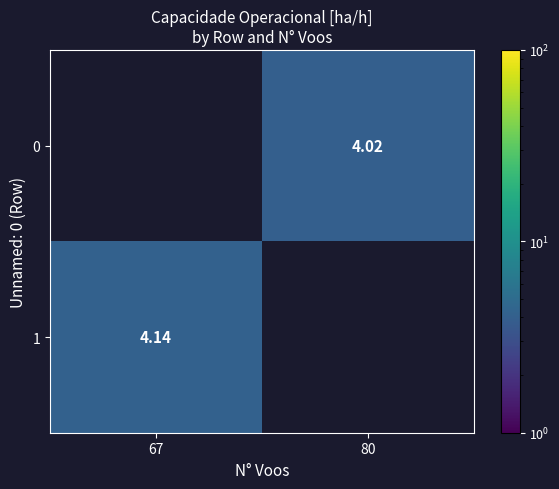

Is the value of 1 at 67 greater than the value of 0 at 80?

Yes